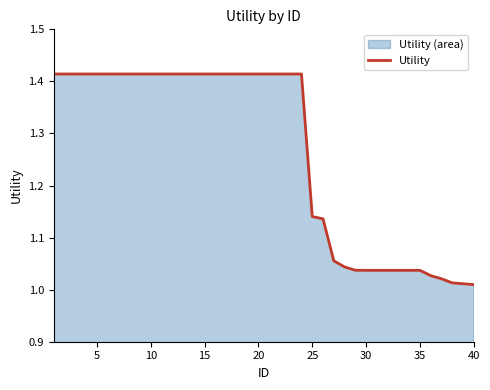

What is the difference between the maximum and minimum values?

0.4